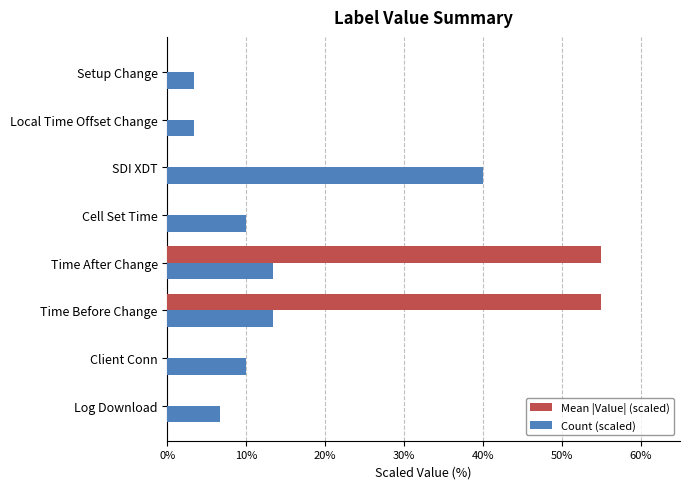

Between Client Conn and SDI XDT, which series saw the biggest shift?

Count (scaled)